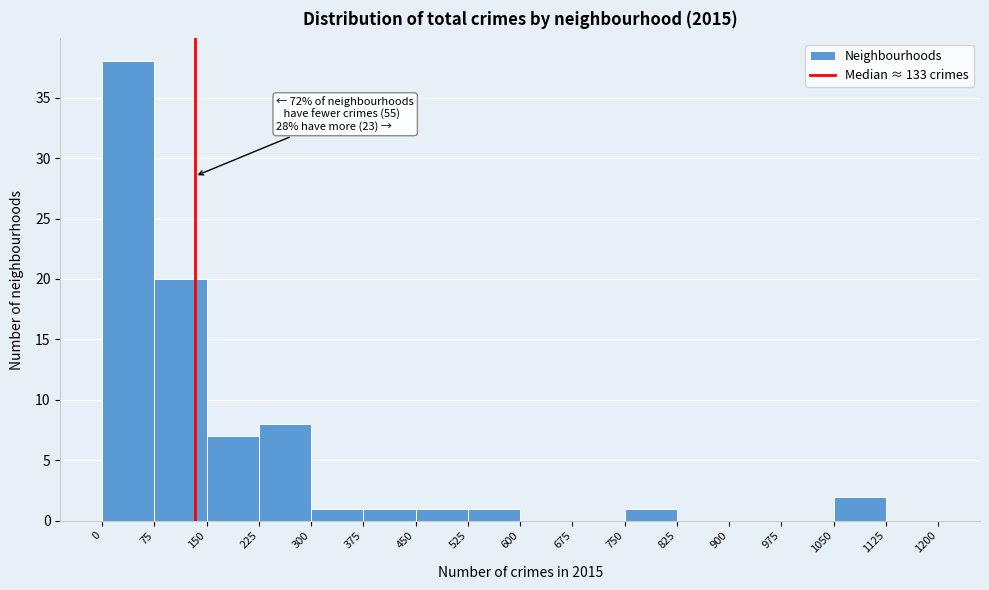

Which range on the x-axis has the tallest bar?

0 to 75